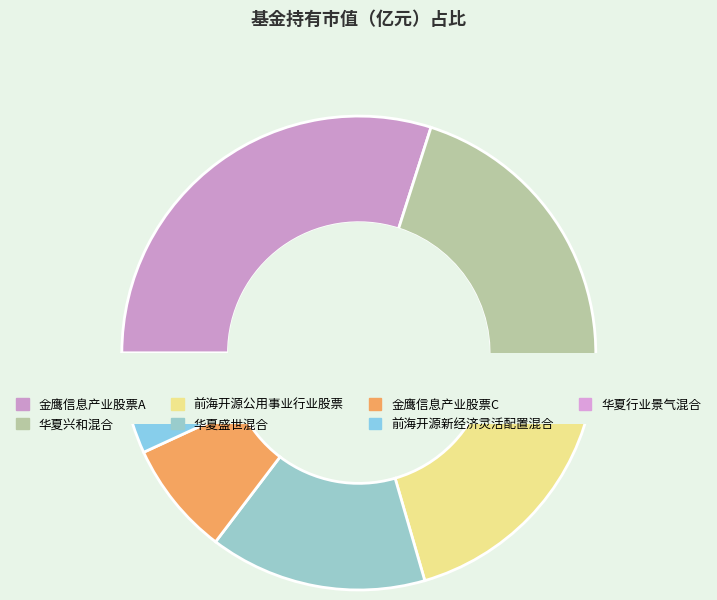

What is the smallest slice in the pie chart?

华夏行业景气混合